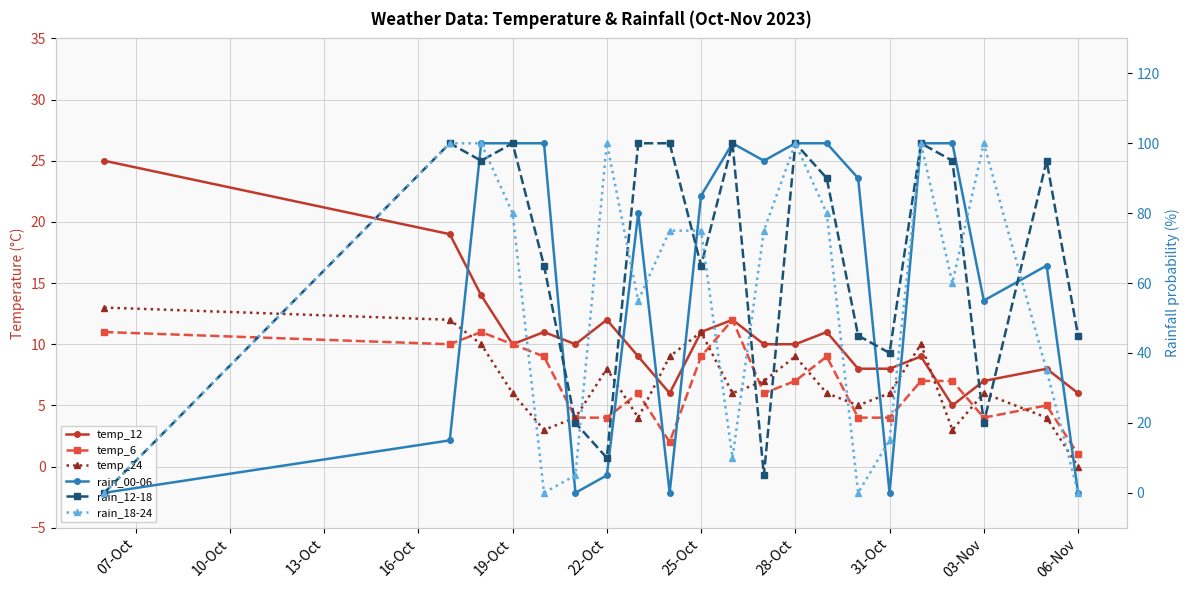

What position from the right is 22-Oct?

15